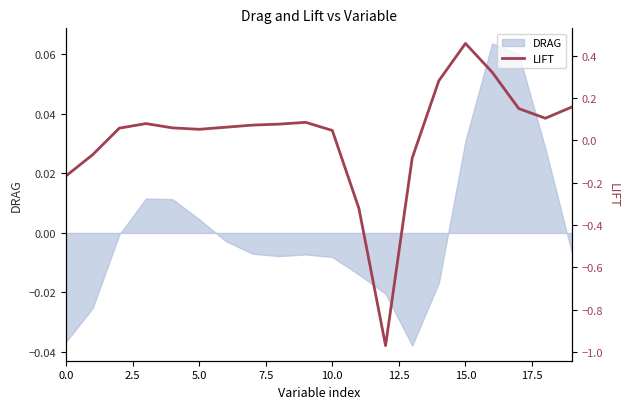

How many values exceed 0?

15